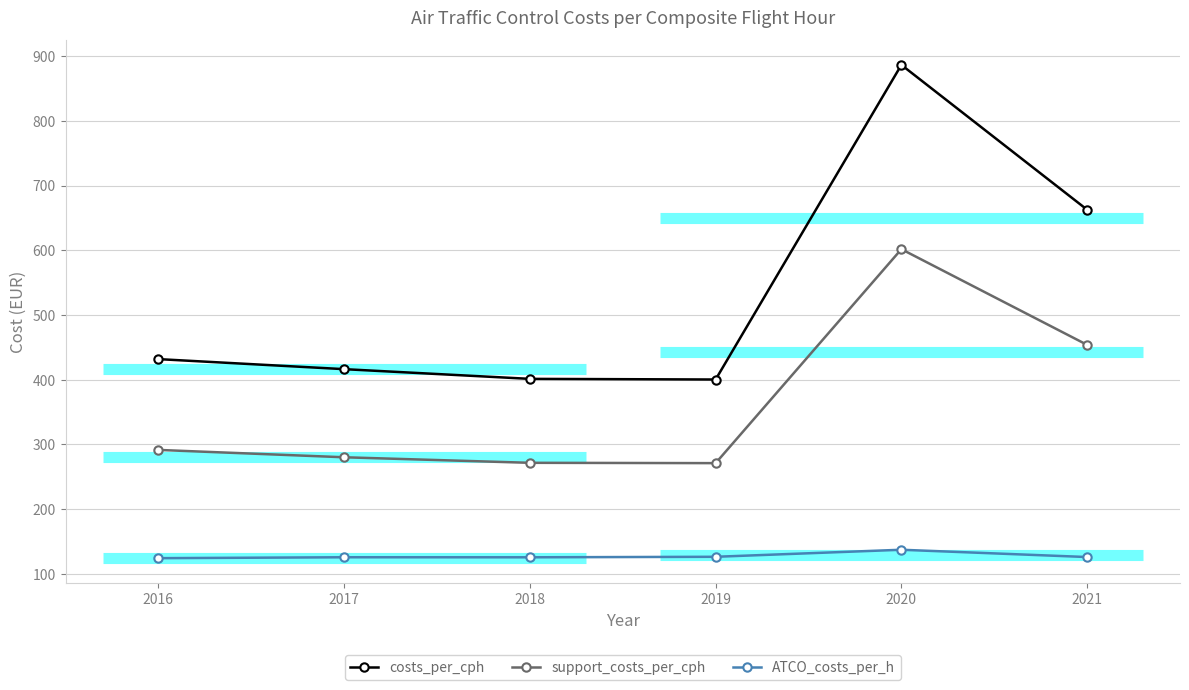

Is it true that ATCO_costs_per_h equals 125.6 at 2021?

True